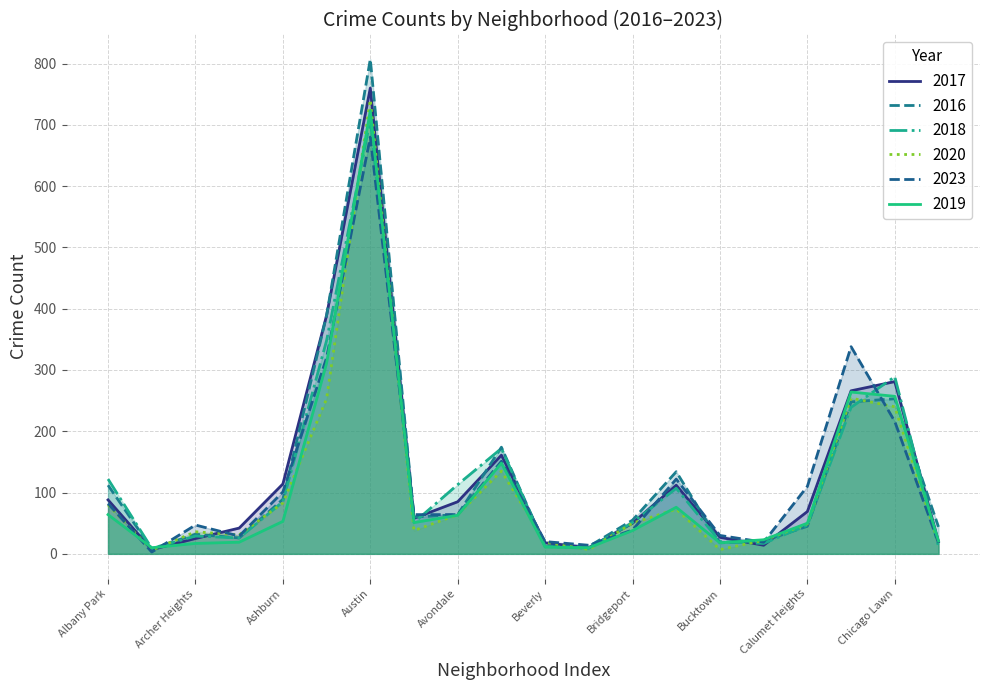

Which has a higher value, Chinatown or Albany Park?

Albany Park